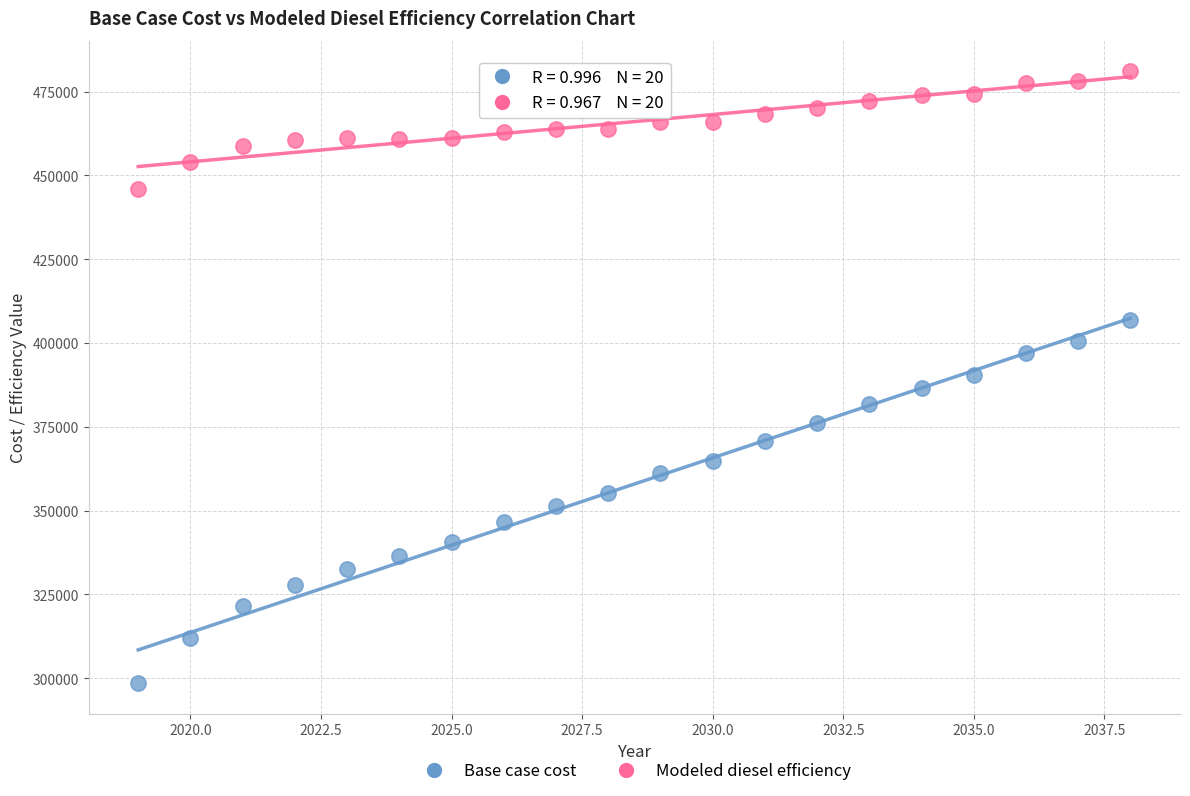

Which series contains the lowest Y value?

Base case cost